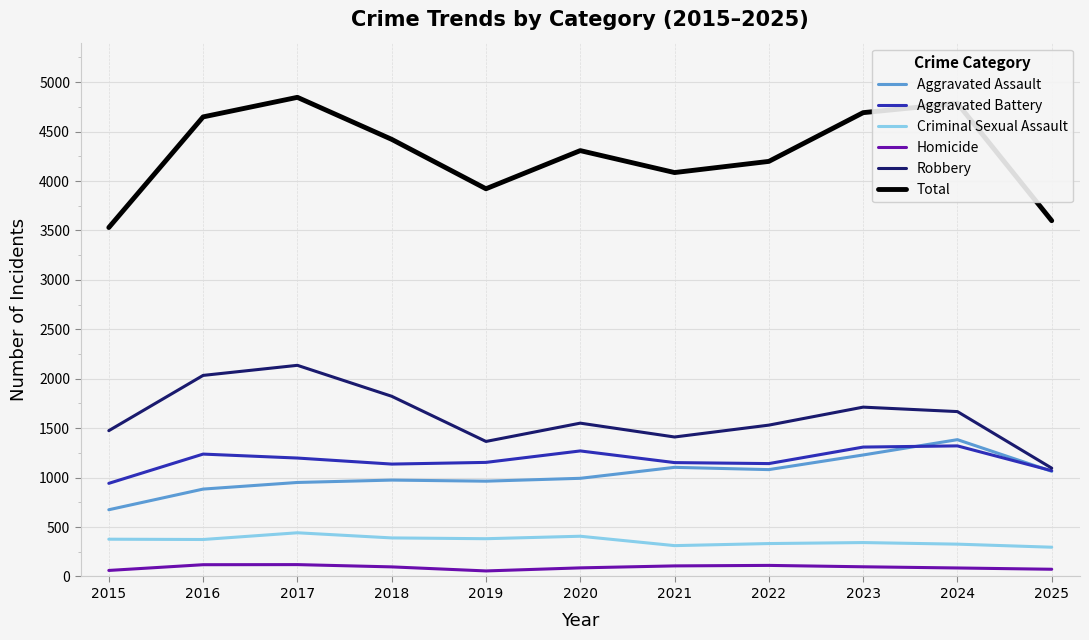

What is the difference between the second highest and minimum values in the Criminal Sexual Assault series?

111